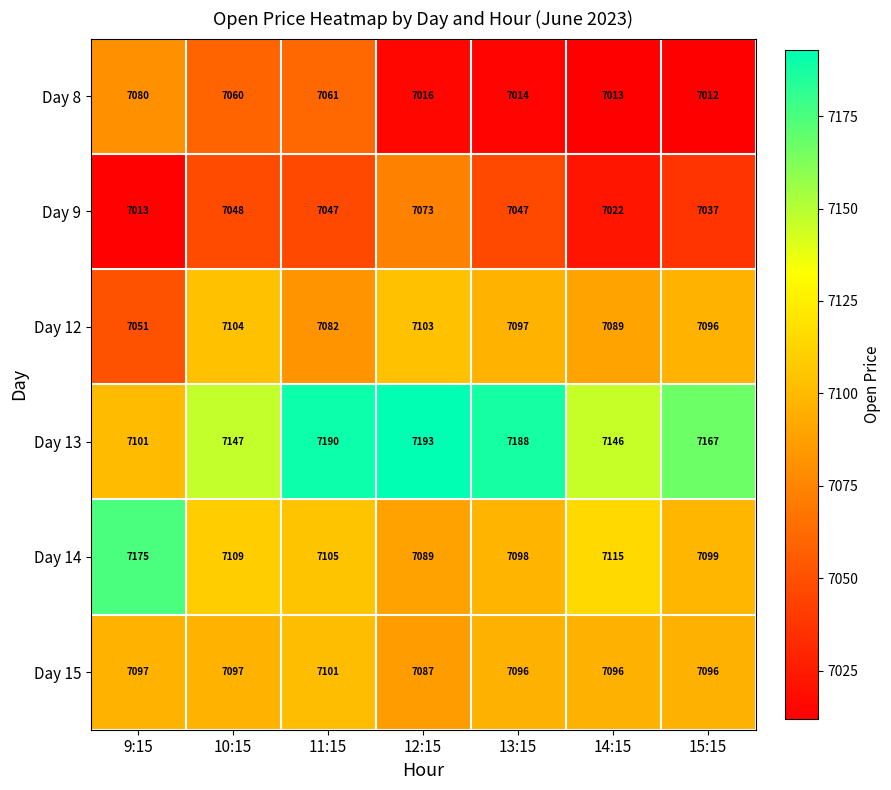

Which series has the widest spread of values?

Day 13